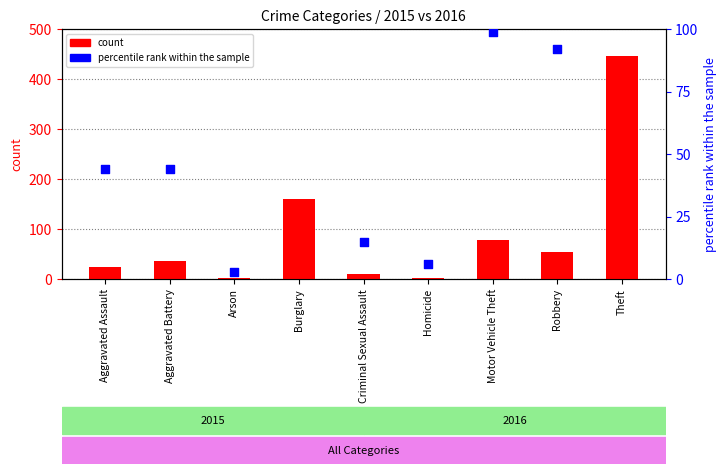

Is the value of count at Aggravated Assault greater than the value of percentile rank within the sample at Motor Vehicle Theft?

No